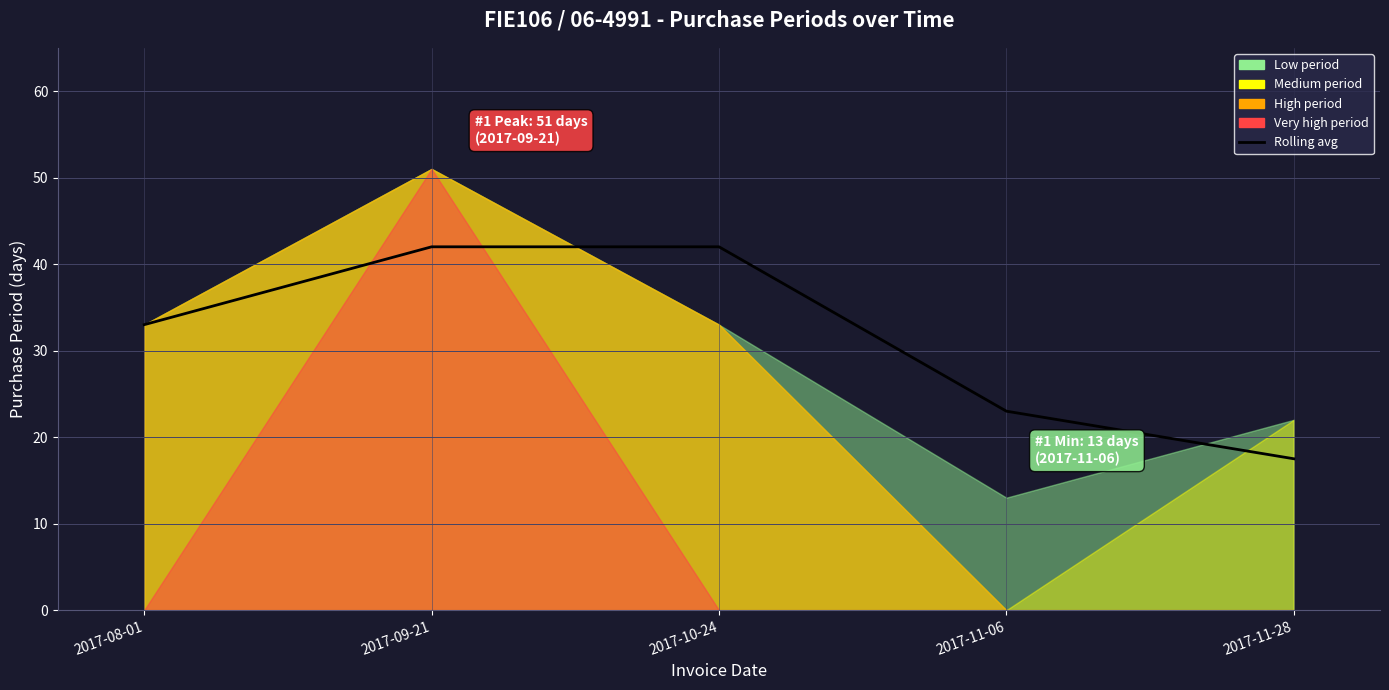

What is the label of the 1st point from the right?

2017-11-28